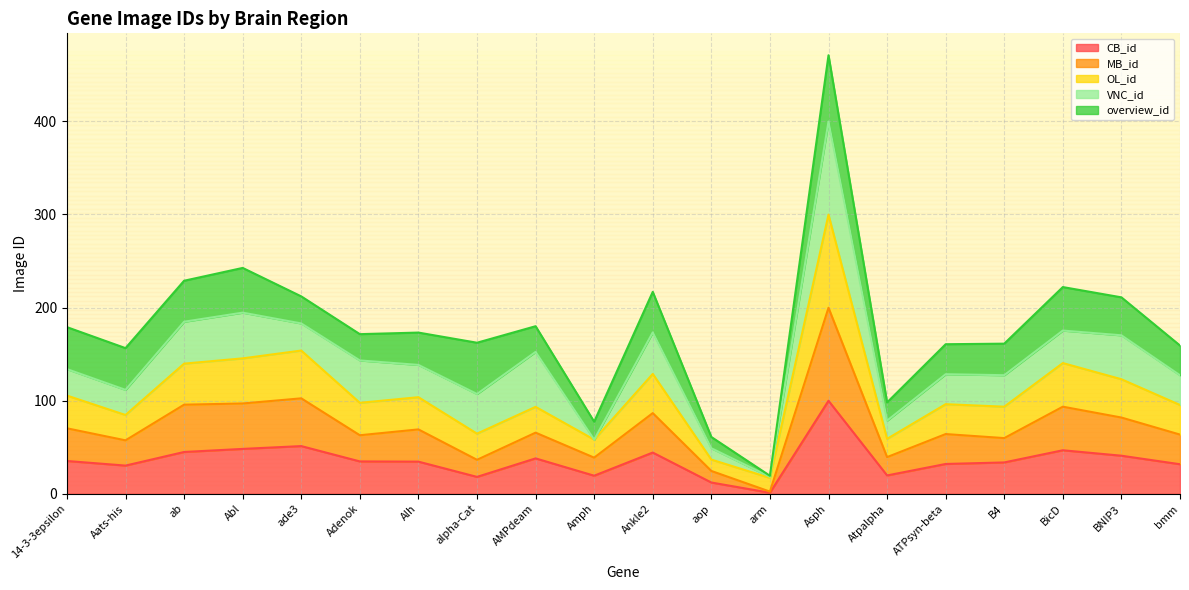

What is the total value across all series at Abl?

242.5